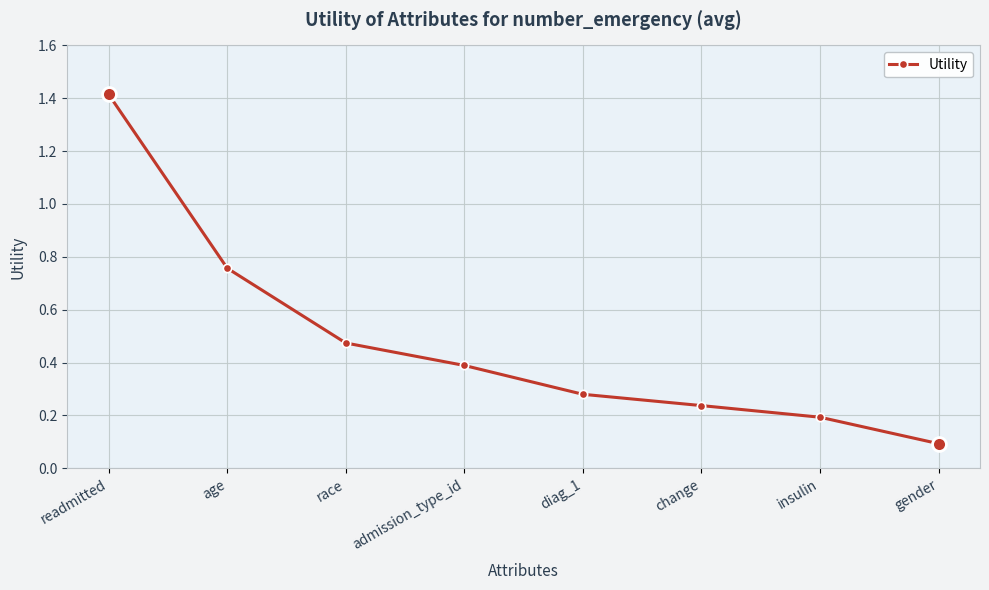

The value at change is 0.2. True or false?

True